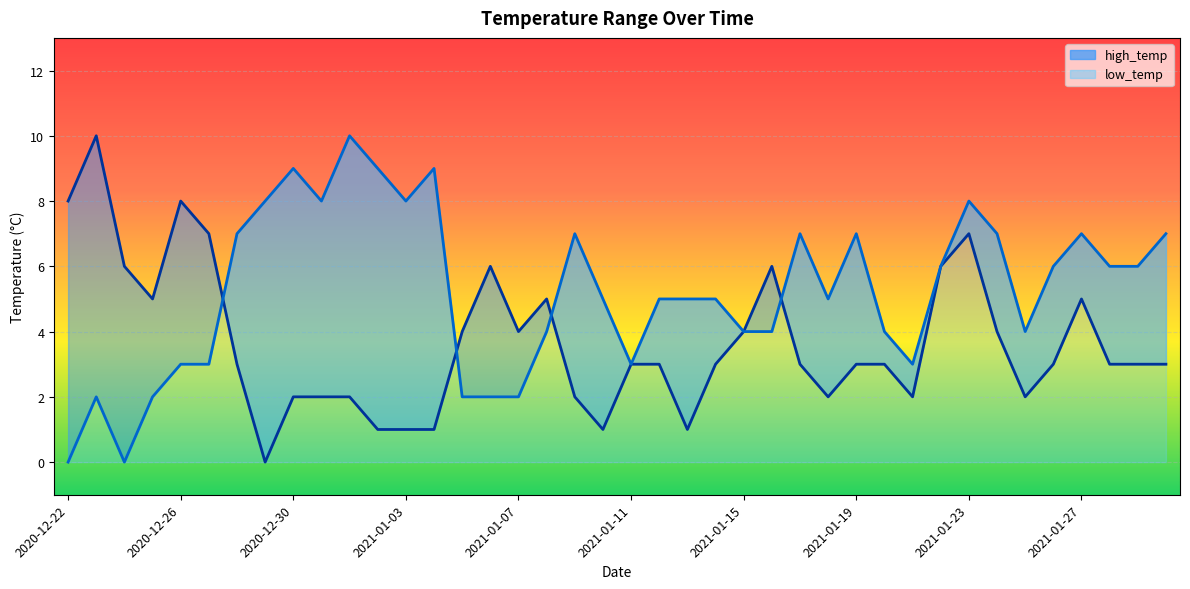

Between which two adjacent categories do high_temp and low_temp first intersect?

2020-12-27 and 2020-12-28